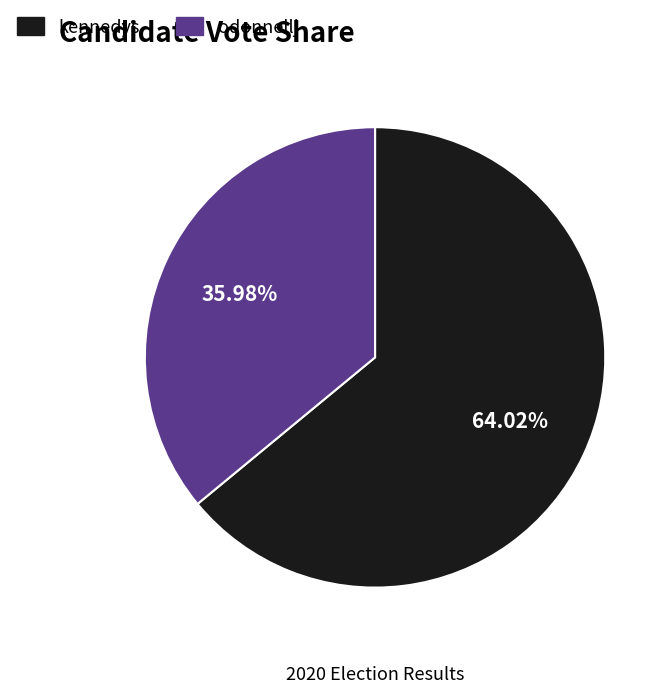

Count the number of slices in the pie.

2